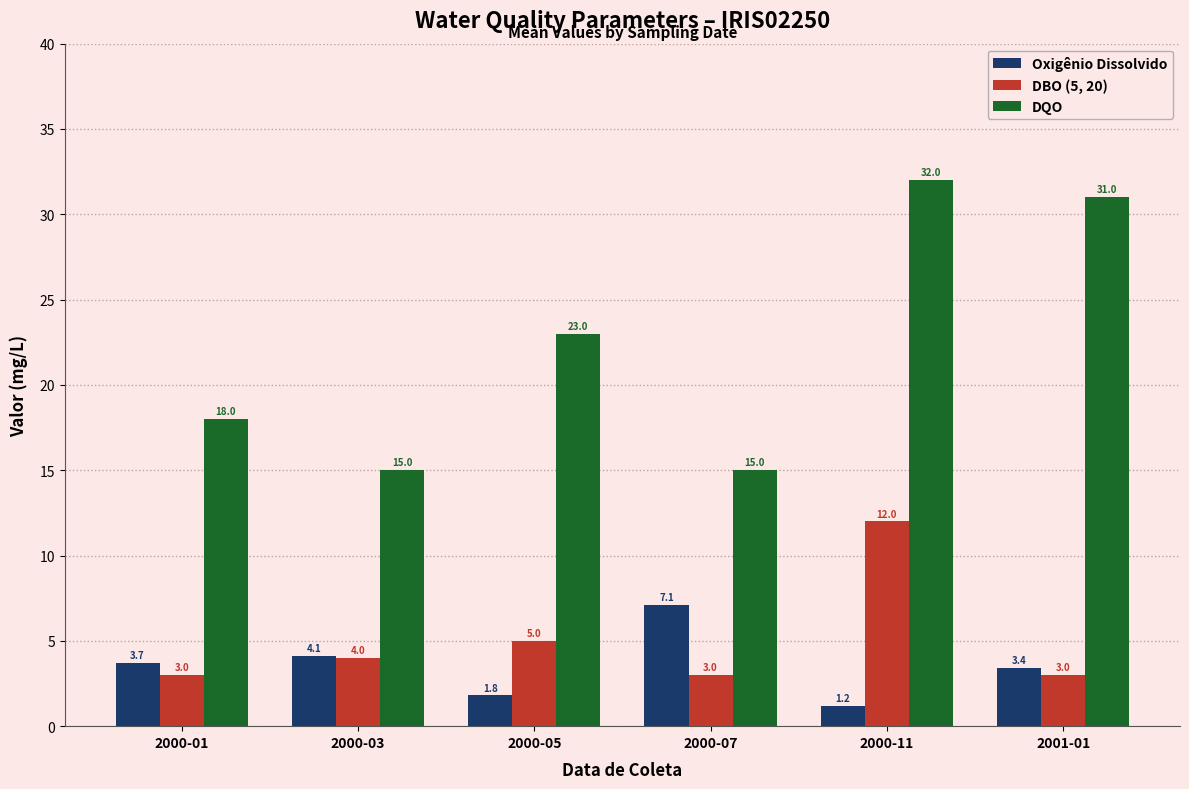

What position from the right is 2000-05?

4